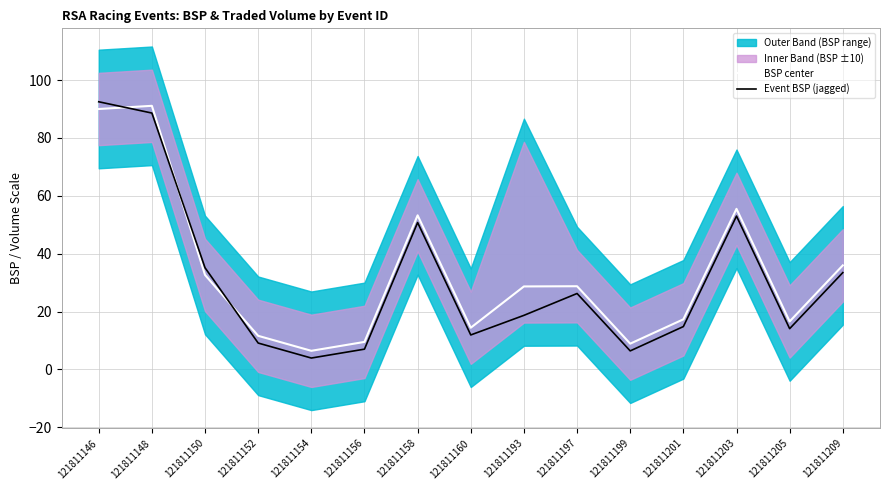

How many data points does each series have?

15